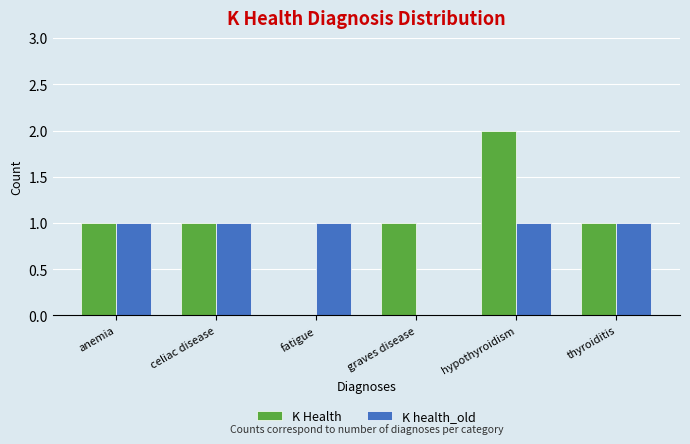

Is it true that K Health equals 2 at hypothyroidism?

True